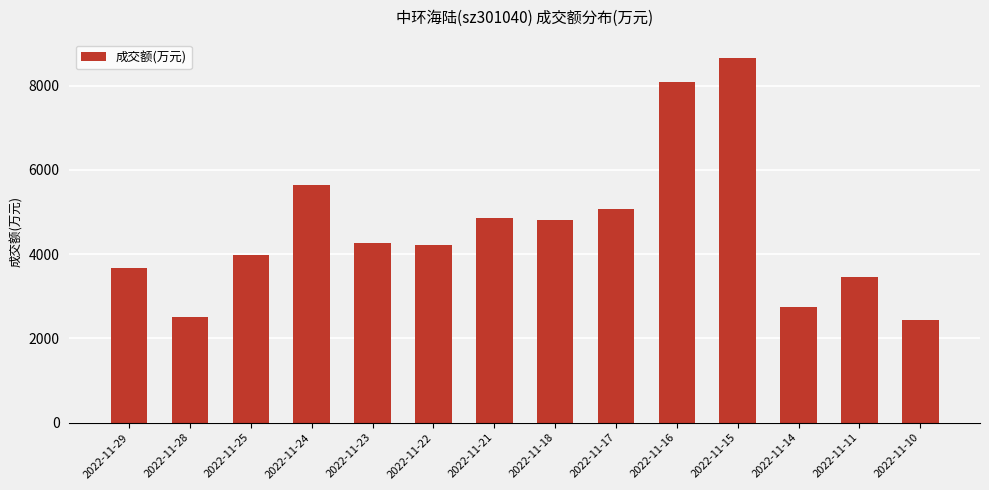

The value at 2022-11-22 is 2949. True or false?

False